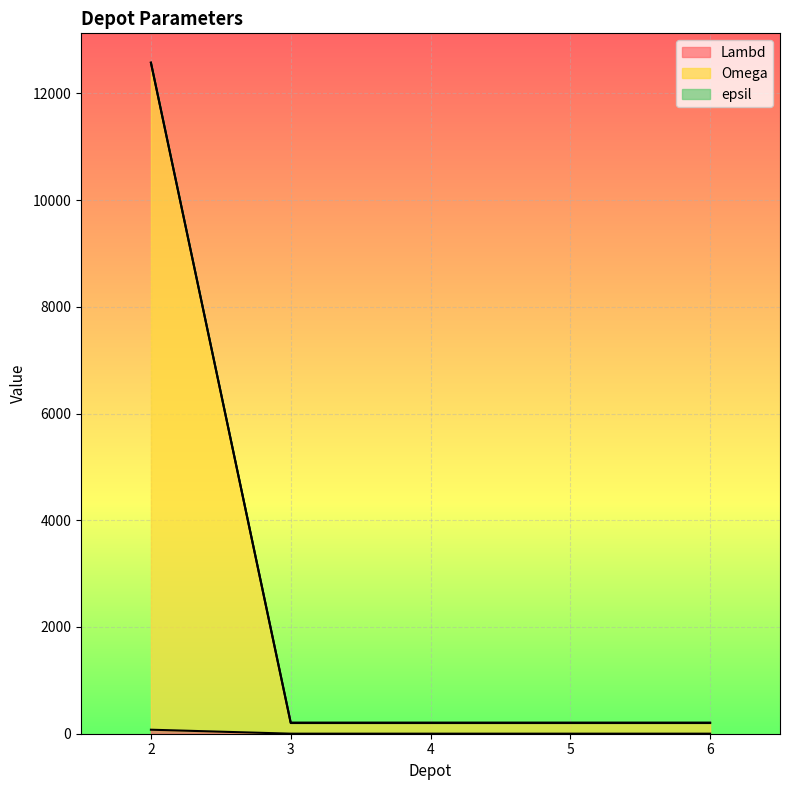

What are all the series names shown in the legend?

Lambd, Omega, epsil